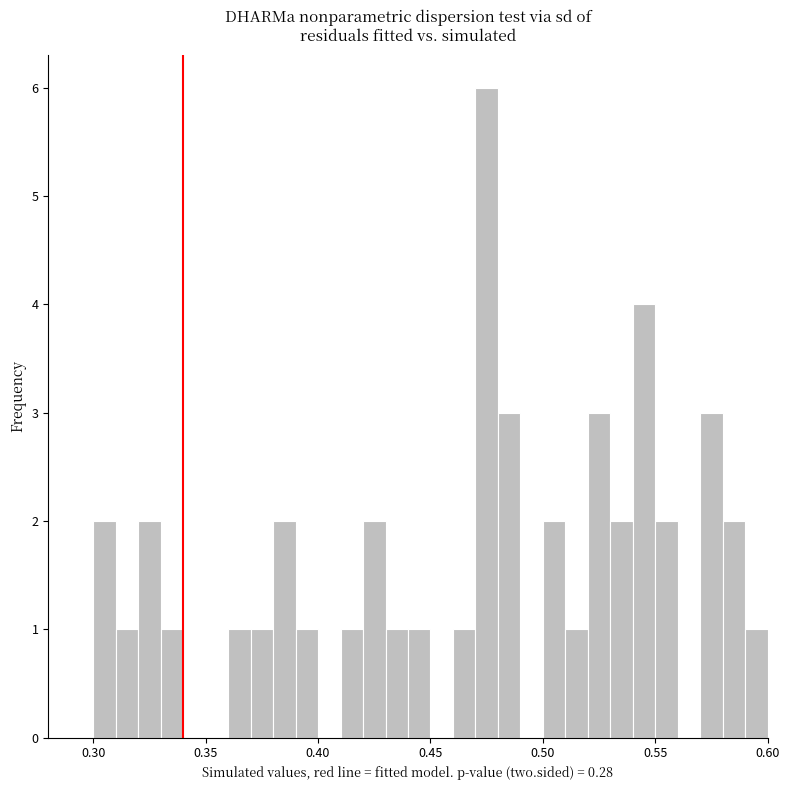

Read against the x-axis, roughly where is the centre of the tallest bar?

0.475